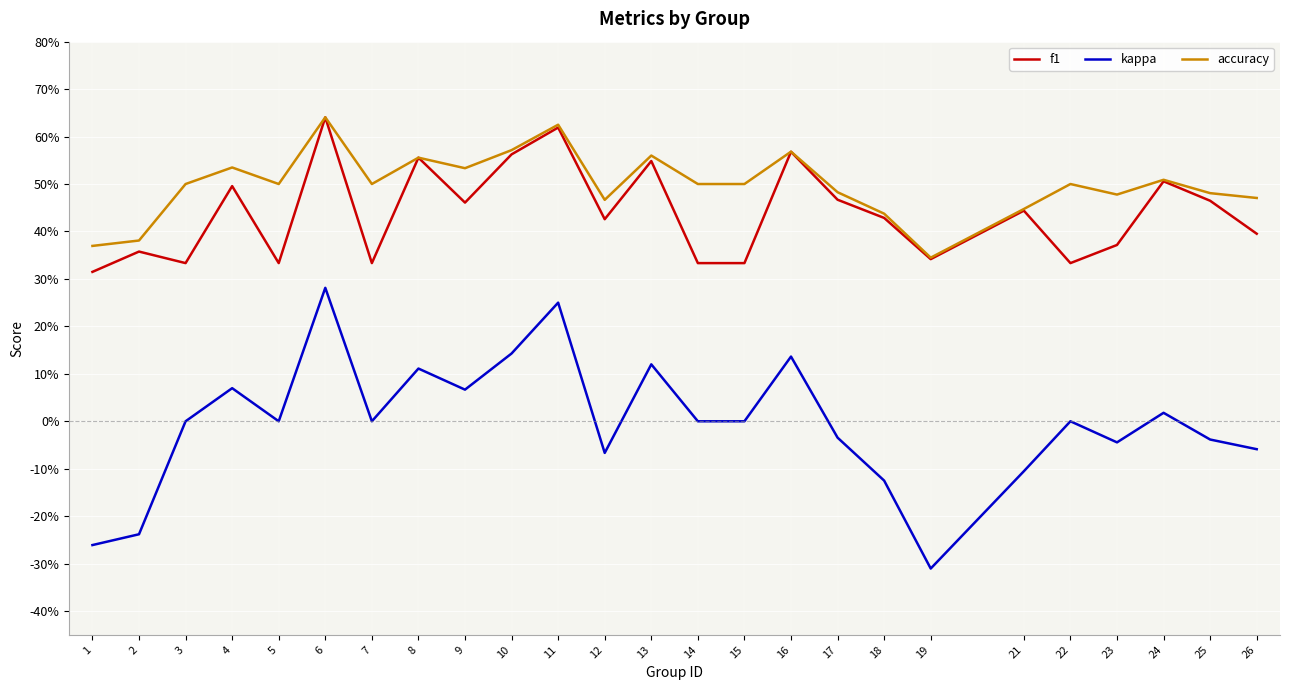

True or false: accuracy and kappa intersect in this chart.

False